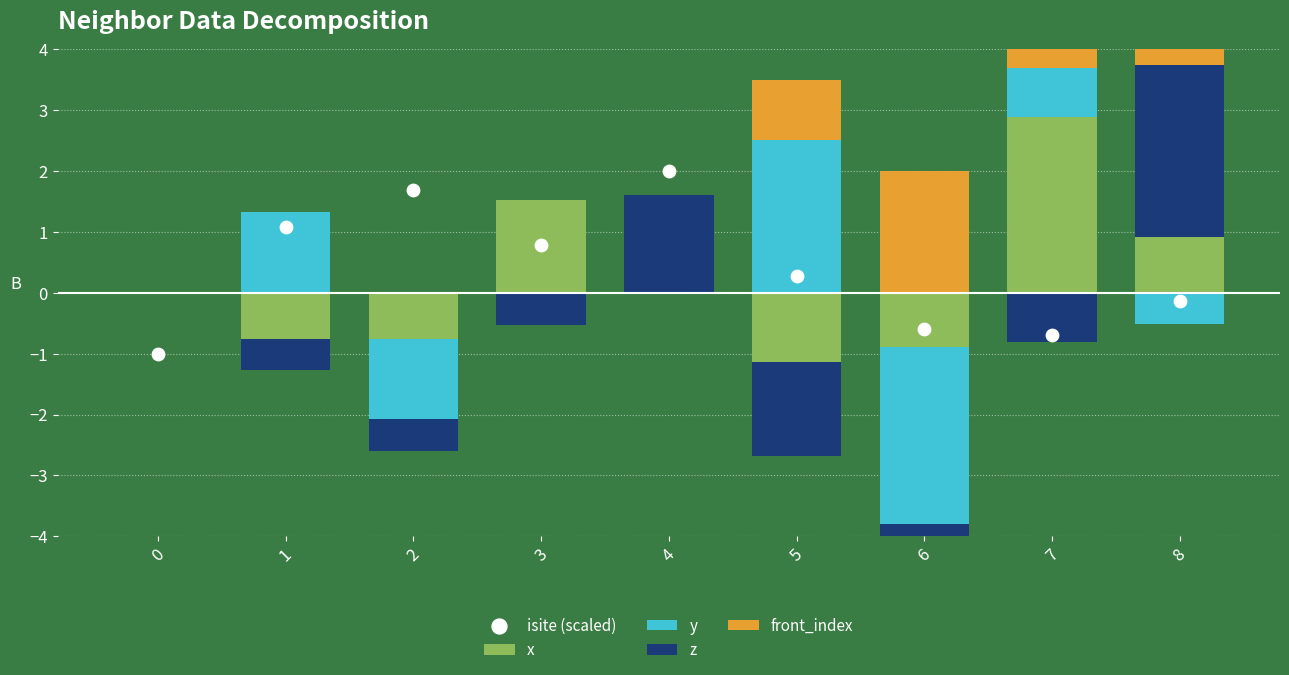

Which series reaches the maximum Y coordinate?

front_index